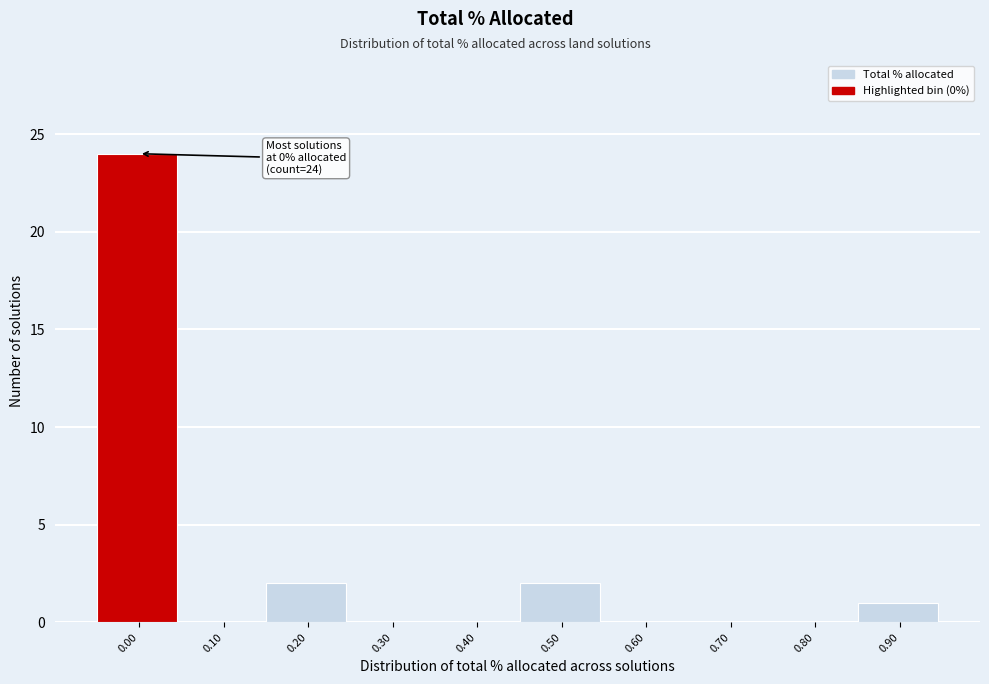

Reading left to right, transcribe all the data shown in this chart.

0.00=24	0.10=0	0.20=2	0.30=0	0.40=0	0.50=2	0.60=0	0.70=0	0.80=0	0.90=1